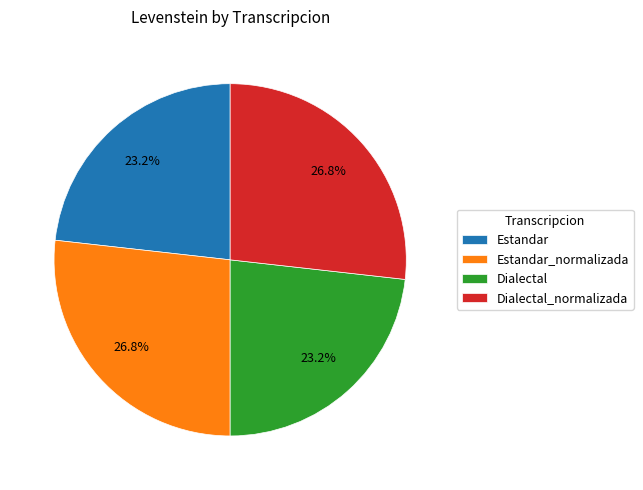

The Dialectal_normalizada slice represents 27% of the pie. True or false?

True